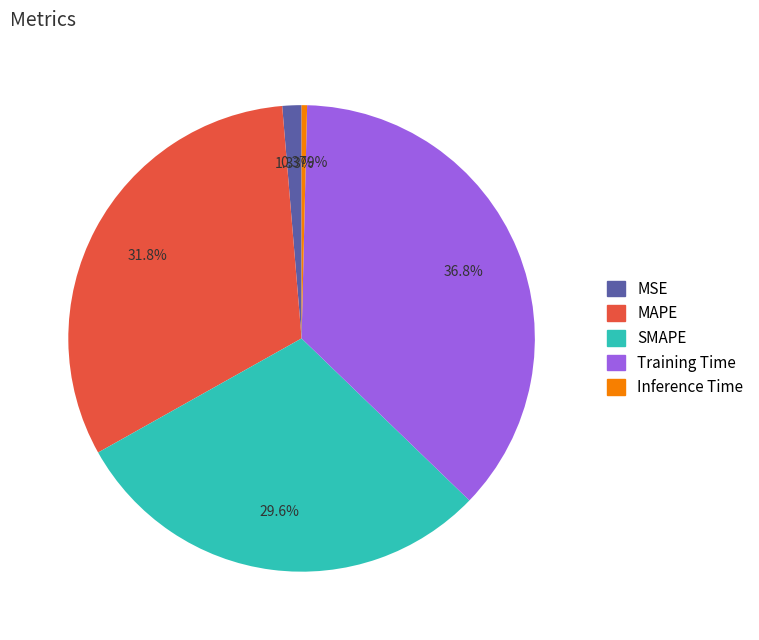

Does MAPE represent more than half of the total?

No